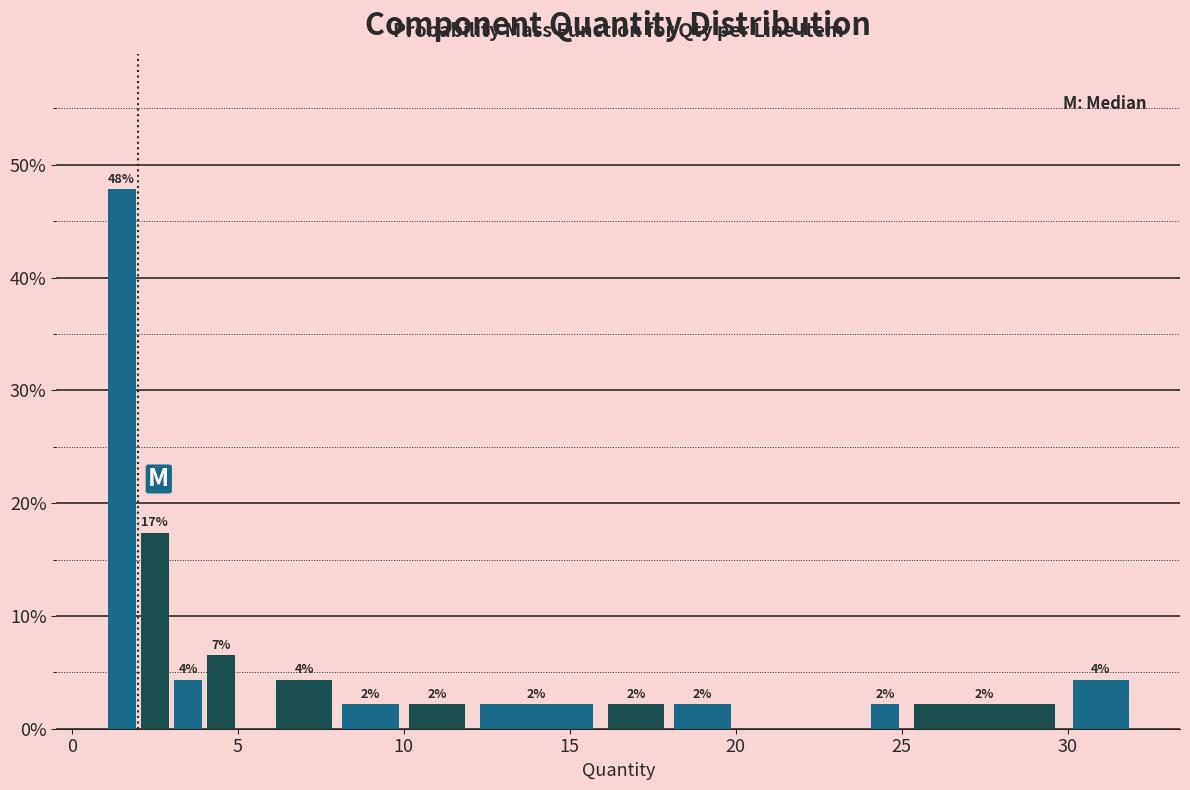

Read against the x-axis, roughly where is the centre of the tallest bar?

1.5